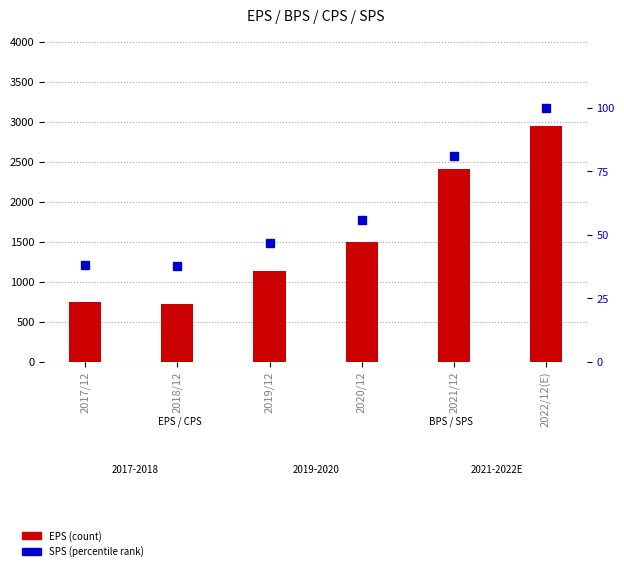

At how many categories does at least one series exceed 1052?

4